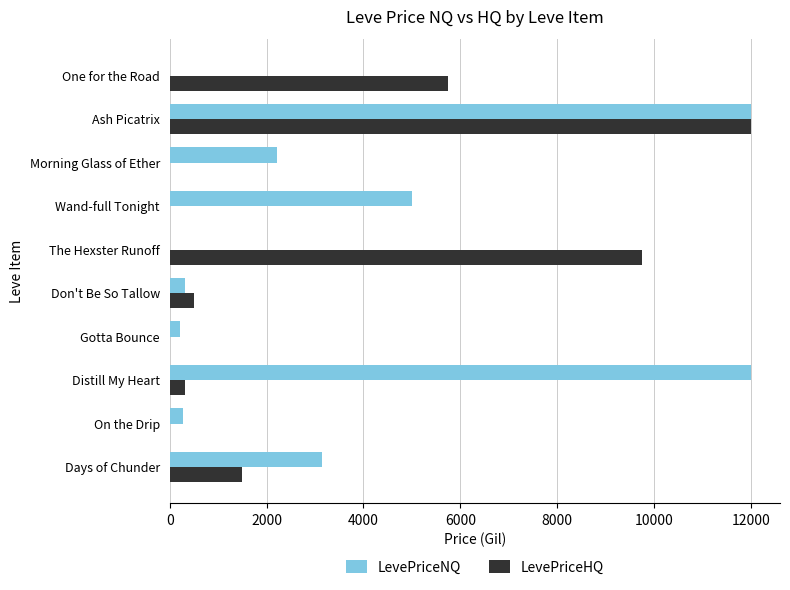

What is the total value across all series at Morning Glass of Ether?

2209.0